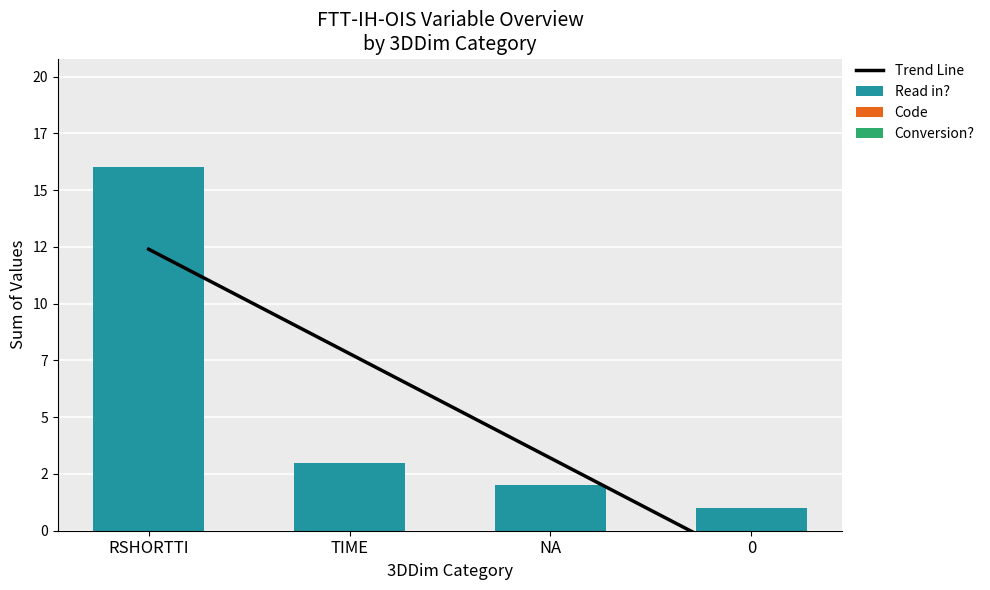

At how many categories does at least one series exceed 8?

1